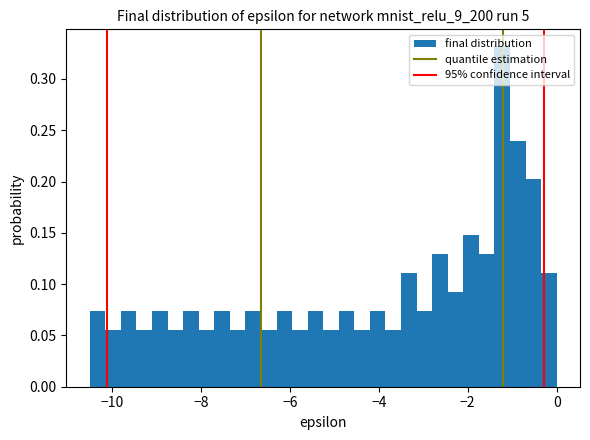

Read against the x-axis, roughly where is the centre of the tallest bar?

-1.2